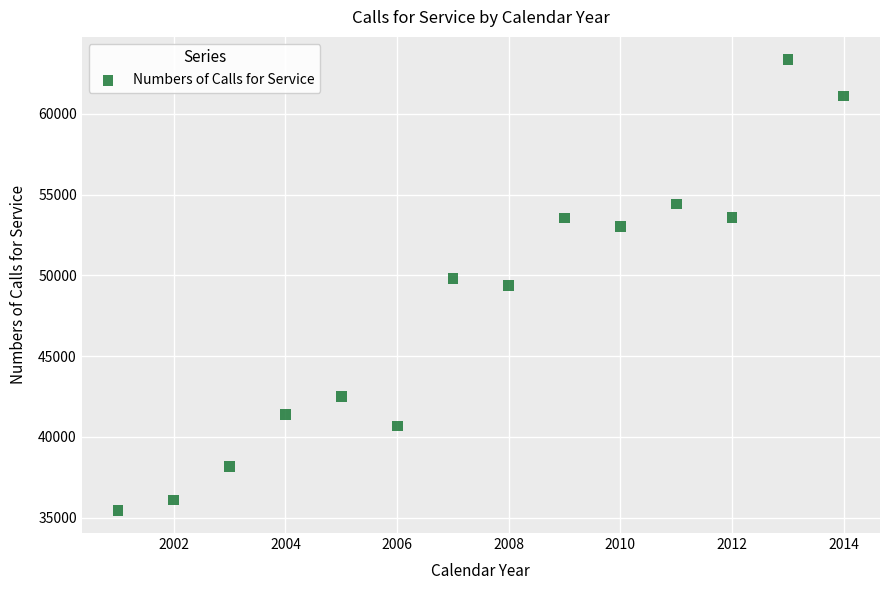

What is the range of X values (max minus min)?

13